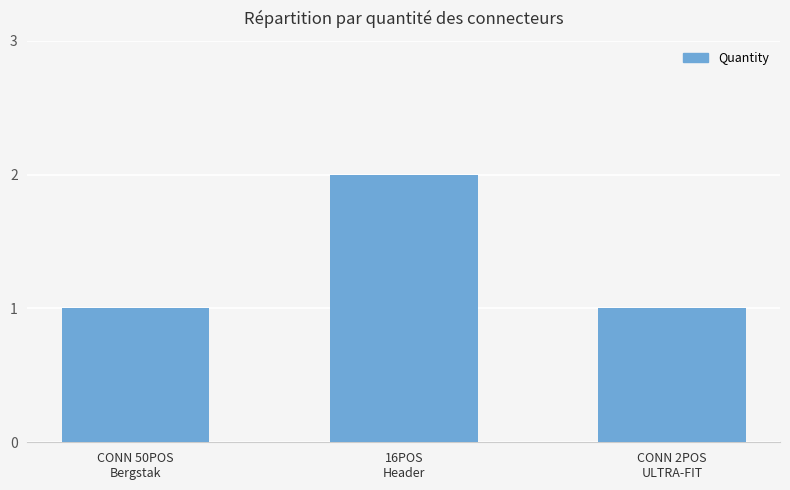

Which label corresponds to the largest value in the chart?

16POS
Header